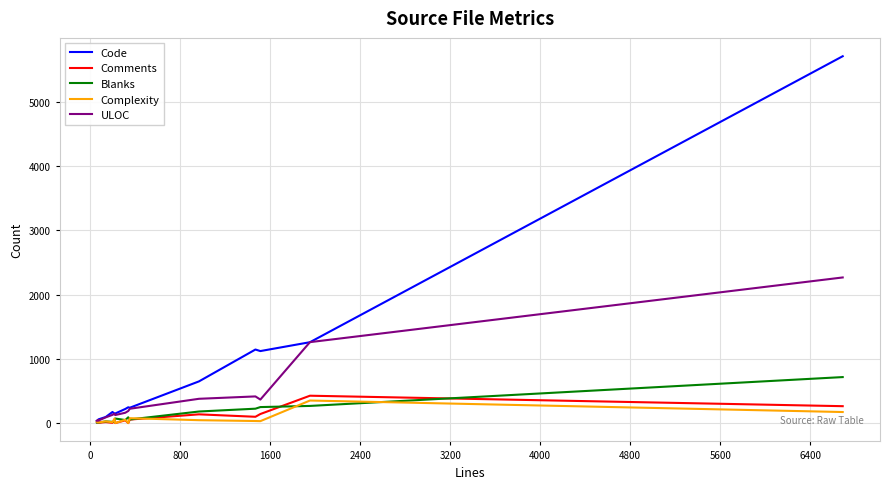

What is the maximum value for Comments?

426